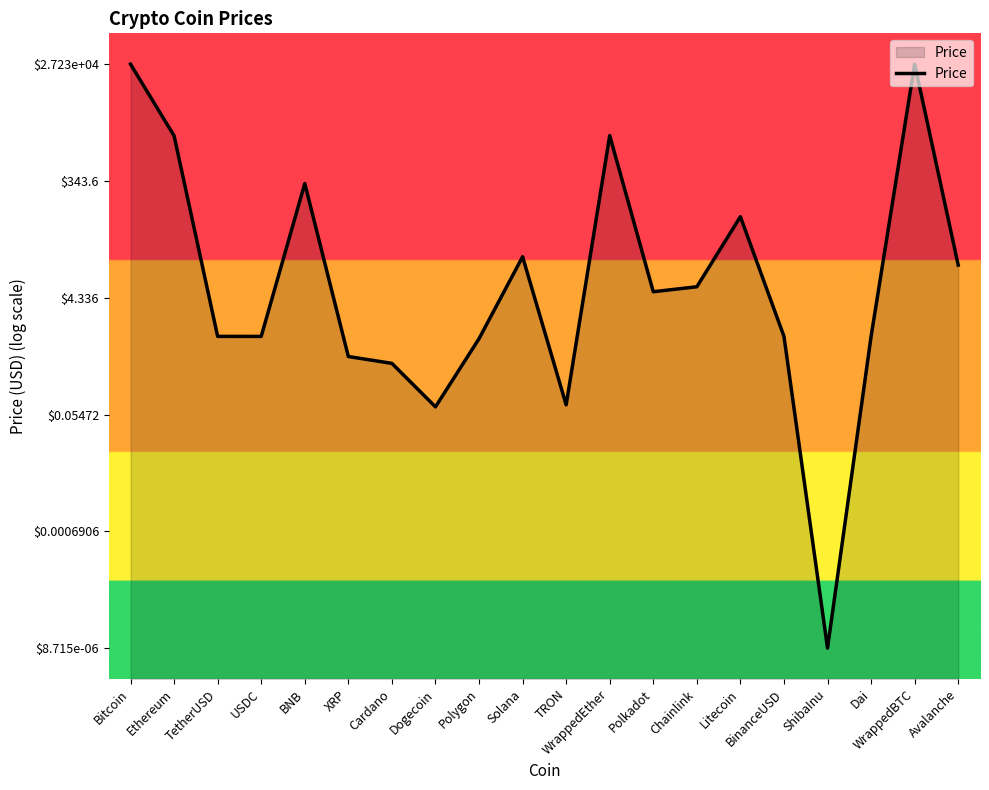

What is the minimum value shown in the chart?

-5.1